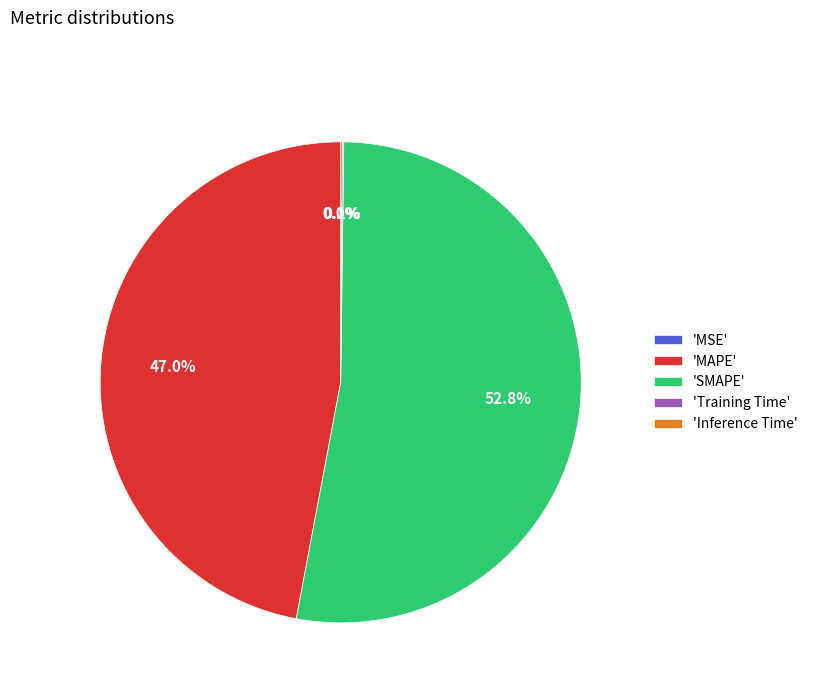

Is there a majority slice in this chart?

Yes